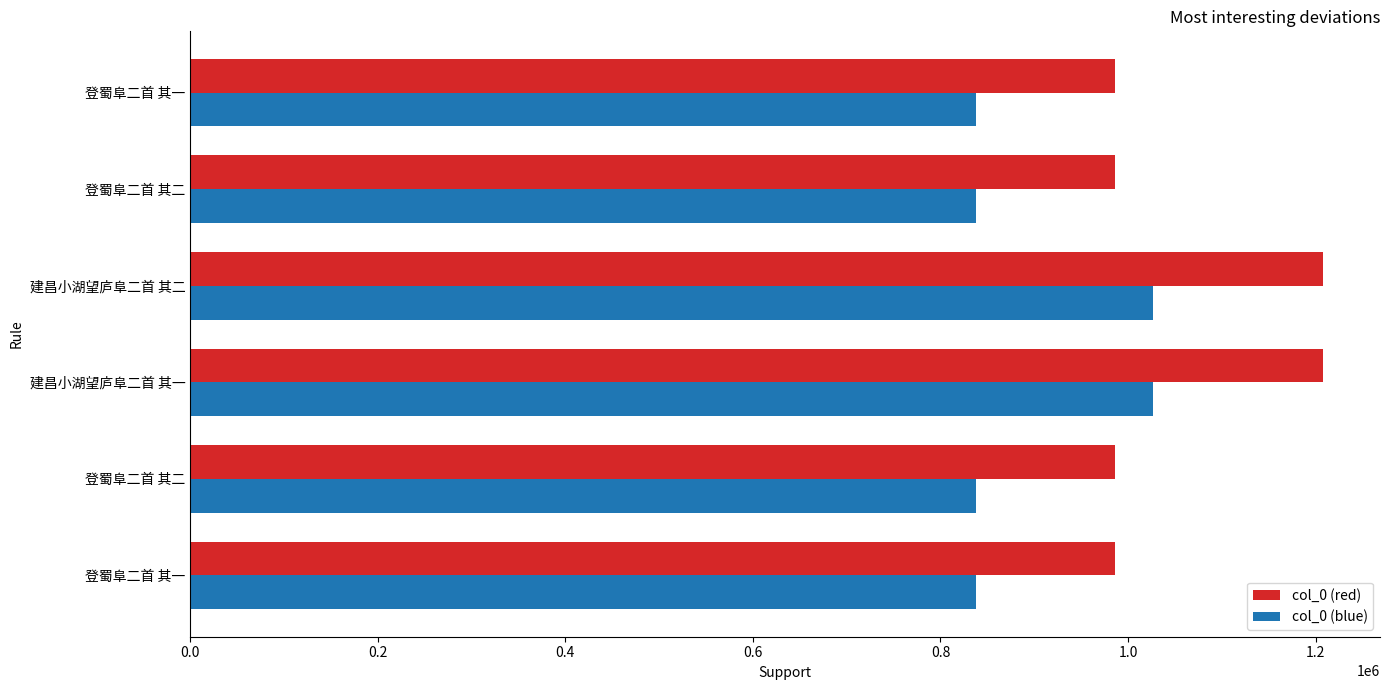

Which series has the widest spread of values?

col_0 (red)